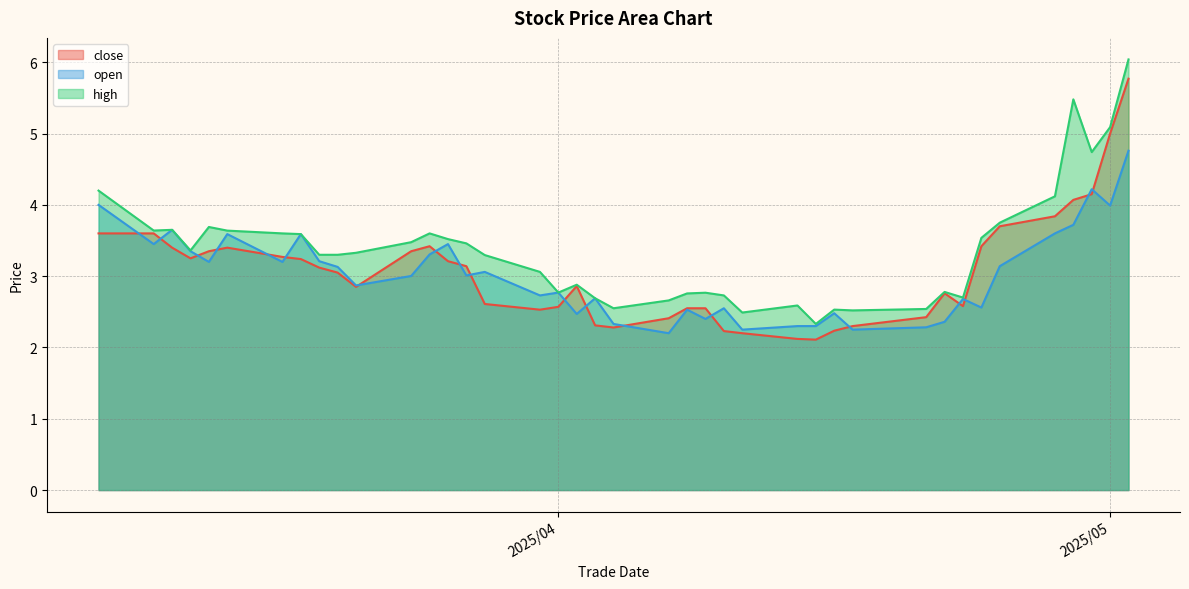

Between 20250416 and 20250307, which is larger?

20250307